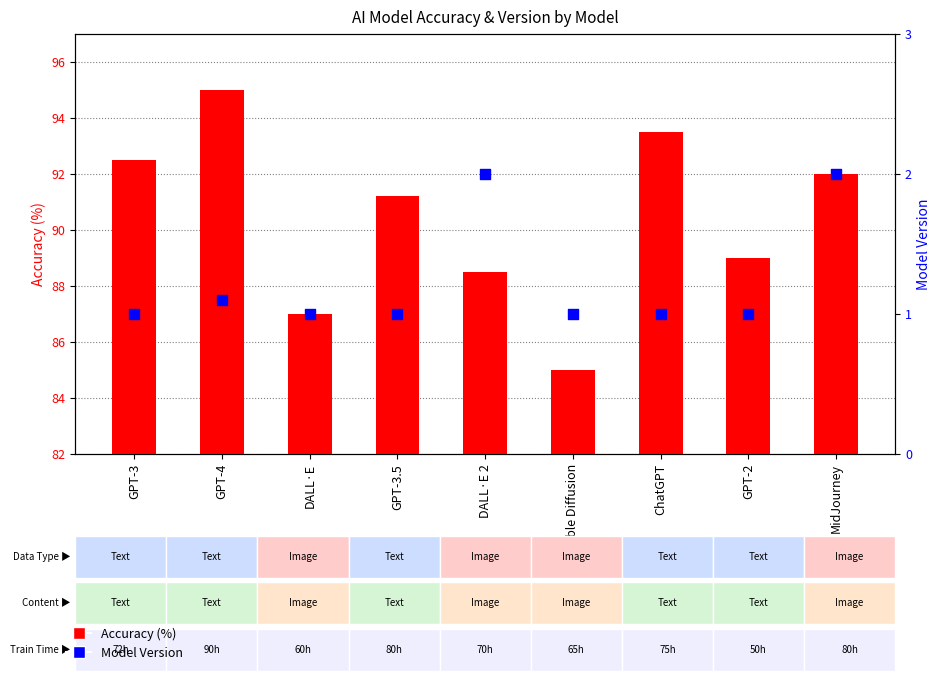

Is the value of Accuracy (%) at ChatGPT greater than the value of Model Version at DALL·E?

Yes